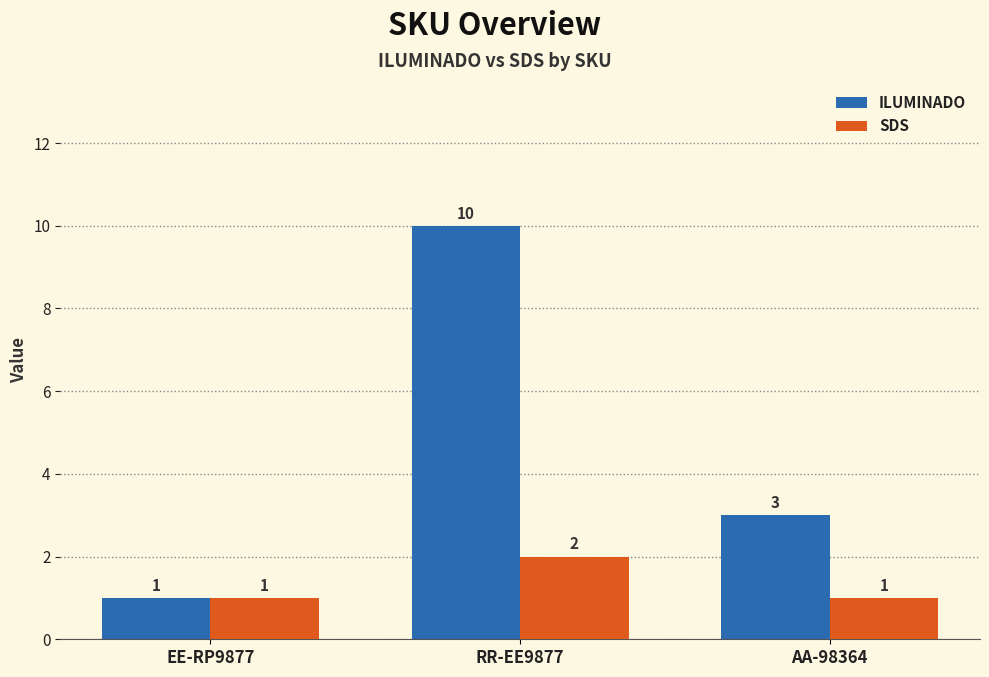

What is the smallest value displayed?

1